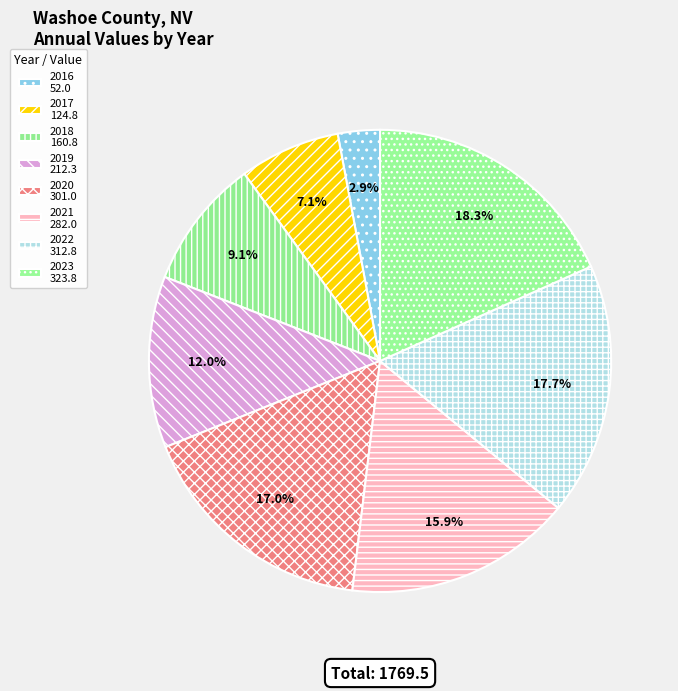

Is there any slice that represents more than half of the pie?

No